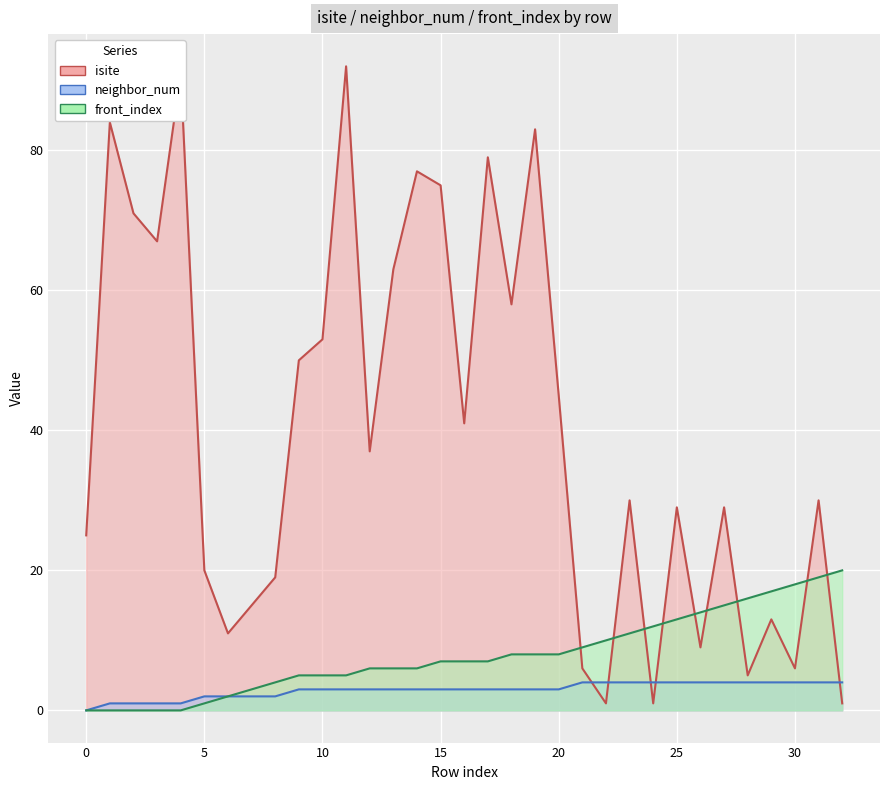

Reading right to left, what are all the values shown in this chart?

isite: 1	30	6	13	5	29	9	29	1	30	1	6	45	83	58	79	41	75	77	63	37	92	53	50	19	15	11	20	91	67	71	84	25
neighbor_num: 4	4	4	4	4	4	4	4	4	4	4	4	3	3	3	3	3	3	3	3	3	3	3	3	2	2	2	2	1	1	1	1	0
front_index: 20	19	18	17	16	15	14	13	12	11	10	9	8	8	8	7	7	7	6	6	6	5	5	5	4	3	2	1	0	0	0	0	0